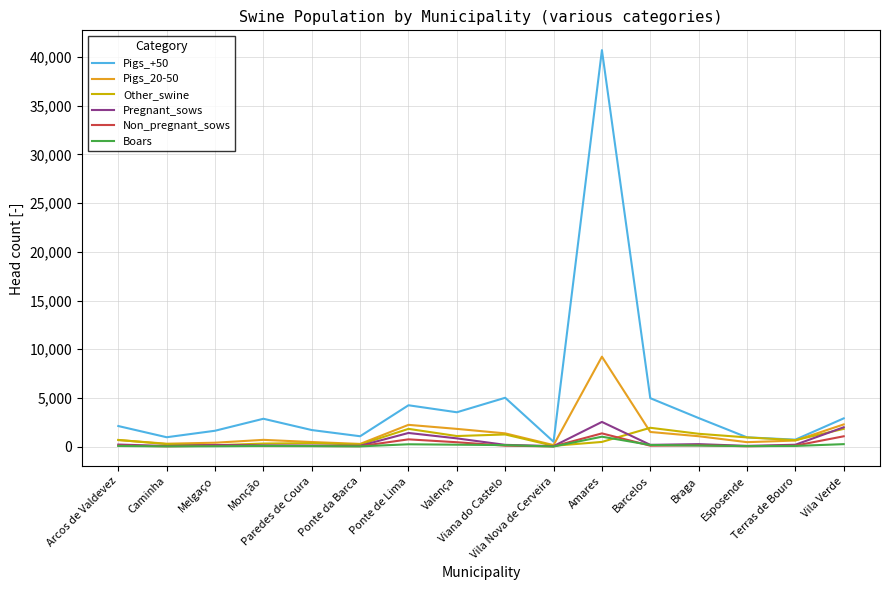

Which series has the largest total across all categories?

Pigs_+50